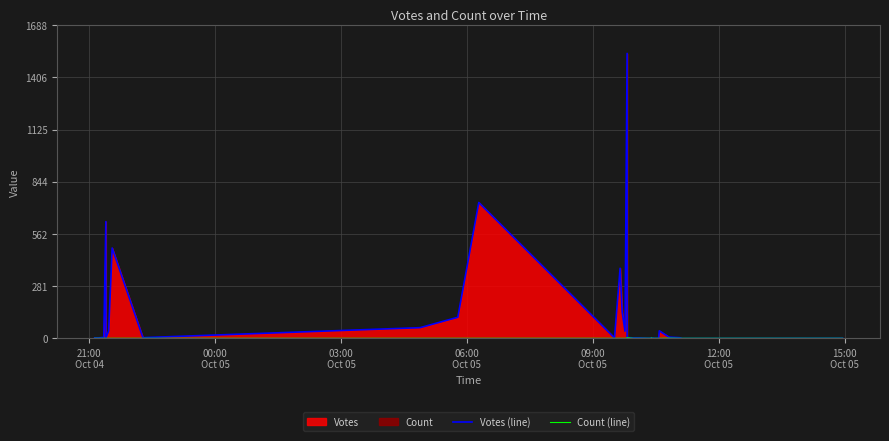

How many lines are shown in the chart?

2